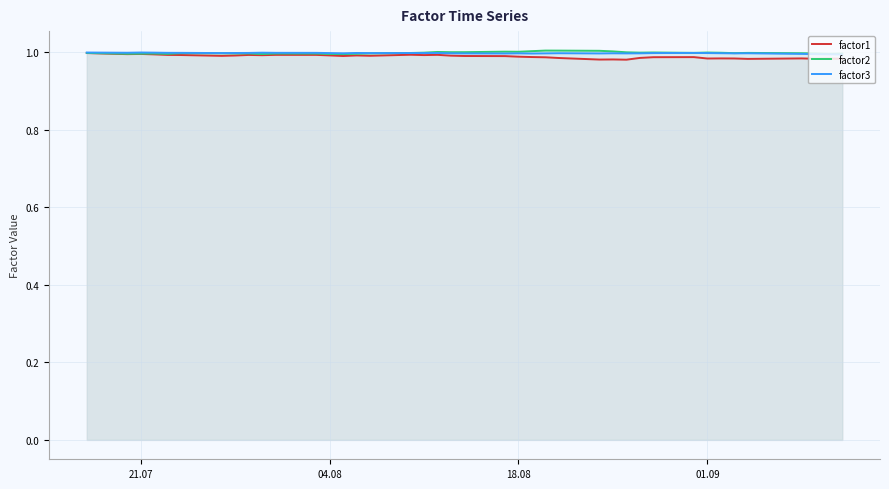

True or false: factor1 has a value of 1.5 at 01.09.

False